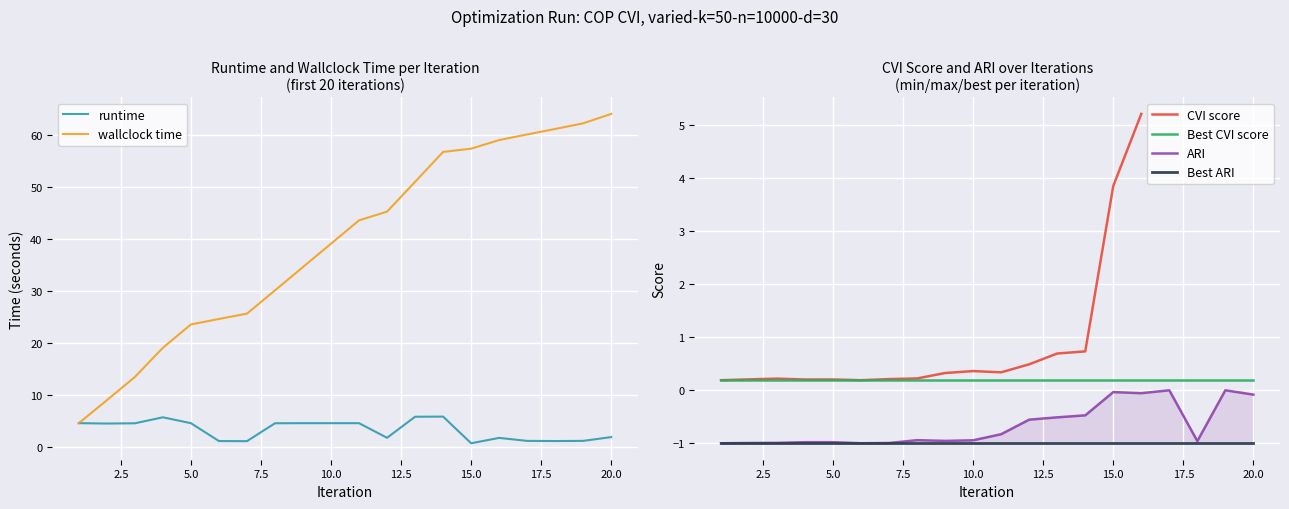

What is the highest value of the wallclock time series?

64.2